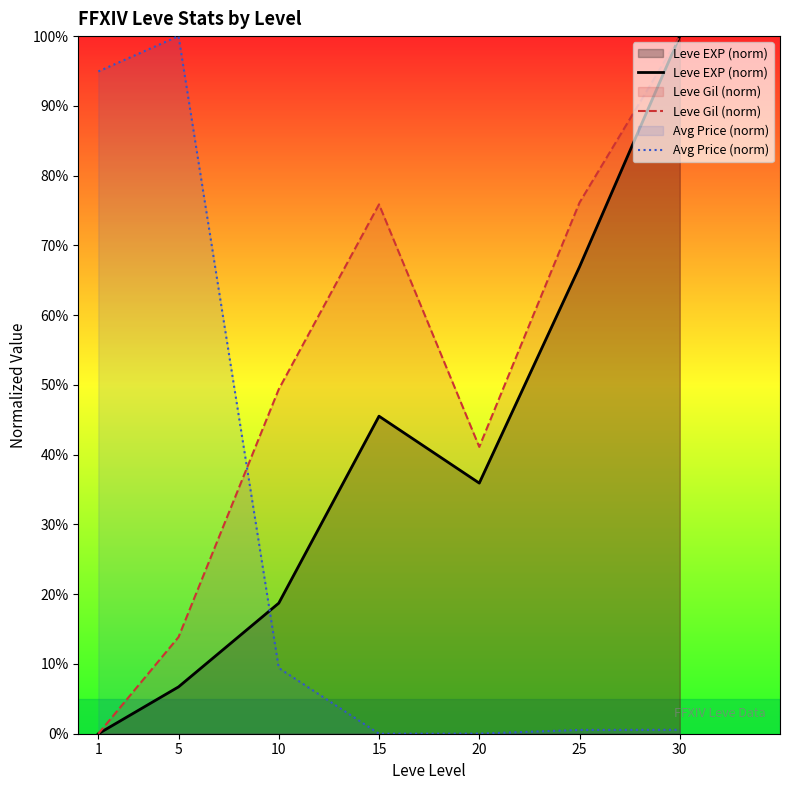

Reading left to right, transcribe all the data shown in this chart.

Leve EXP (norm): 0.0	6.7	18.7	45.5	35.9	66.9	100.0
Leve Gil (norm): 0.0	13.9	49.4	75.9	41.1	76.1	100.0
Avg Price (norm): 94.9	100.0	9.4	0.0	0.0	0.5	0.6